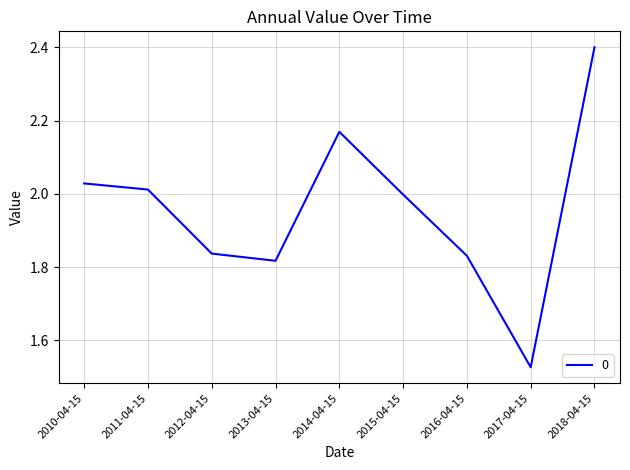

Approximately how many times larger is the value at 2012-04-15 compared to 2016-04-15?

1.0